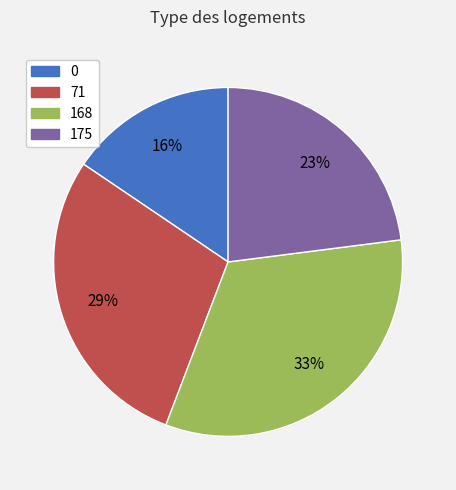

The 71 slice represents 37% of the pie. True or false?

False